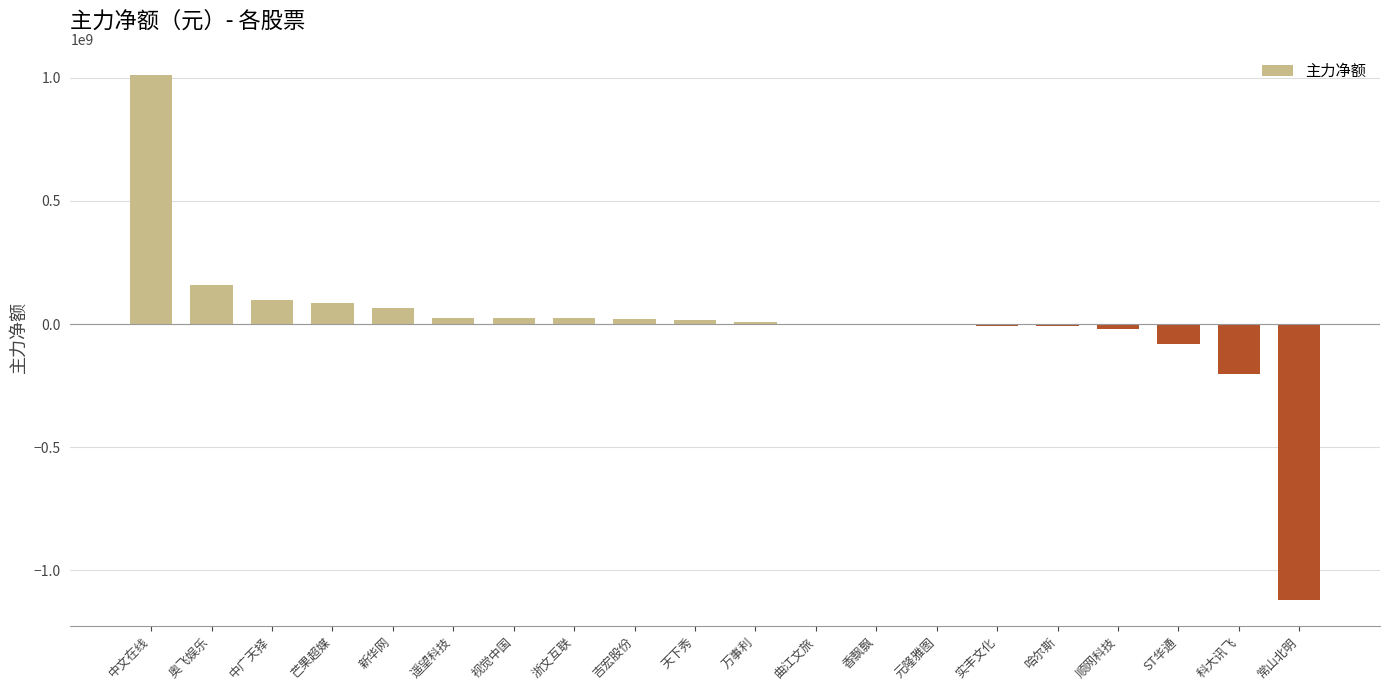

Is it true that the value at 中文在线 is 1010829697?

True